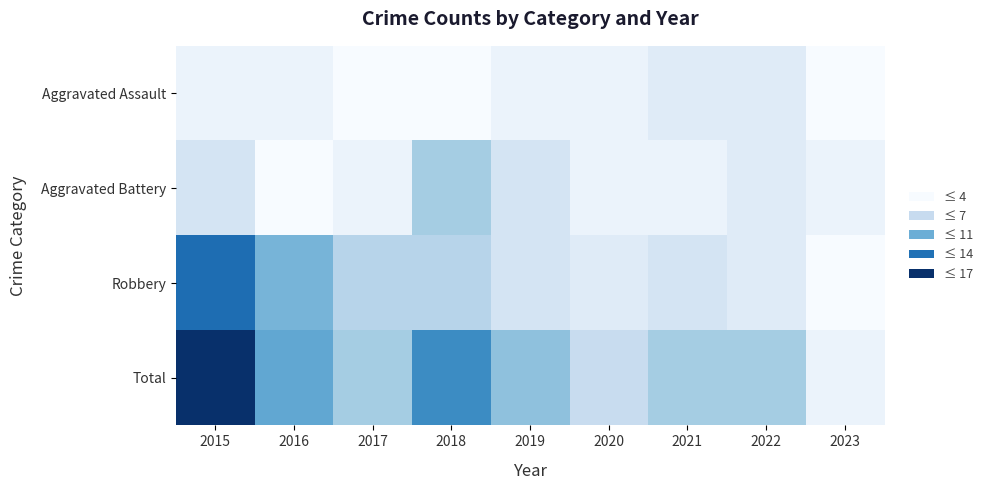

What is the spread (max minus min) of values at 2016?

9